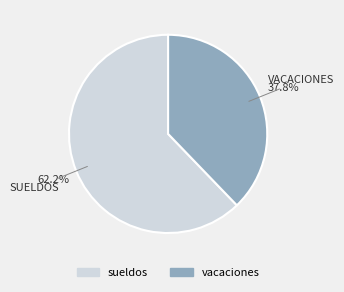

Rank the categories by value from highest to lowest.

sueldos, vacaciones